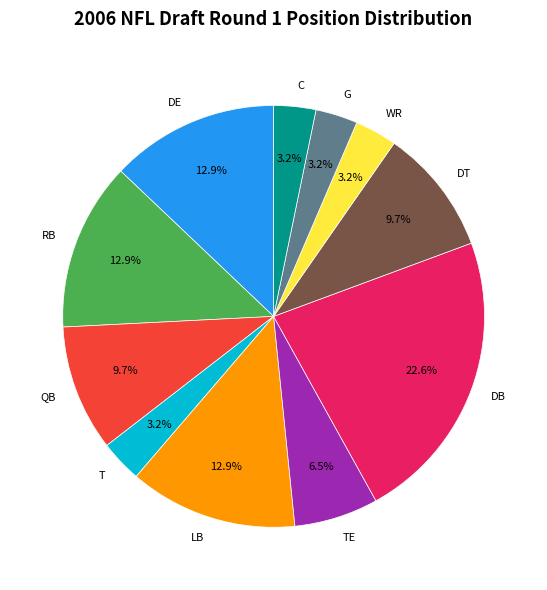

Combined, do DT and DE account for over 50%?

No